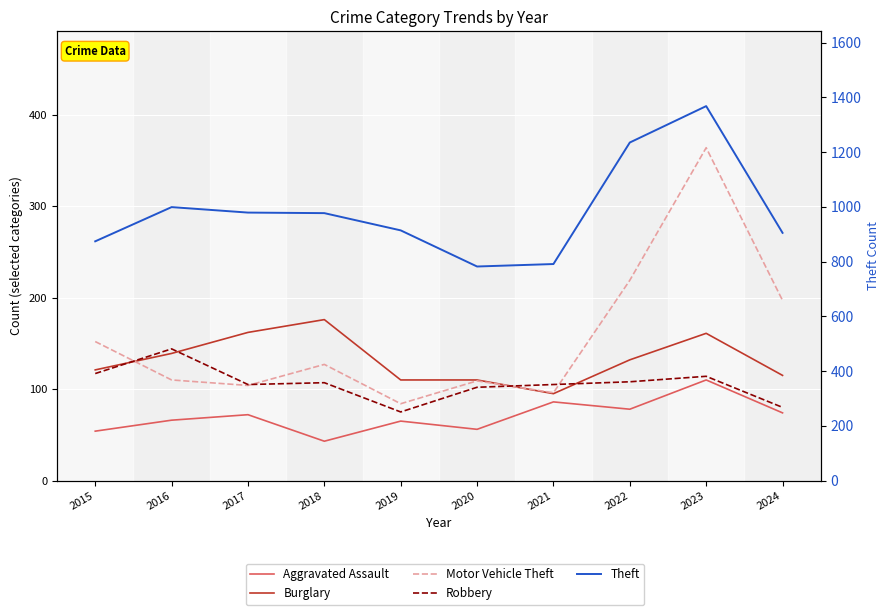

Which category has the lowest value in the Theft series?

2020